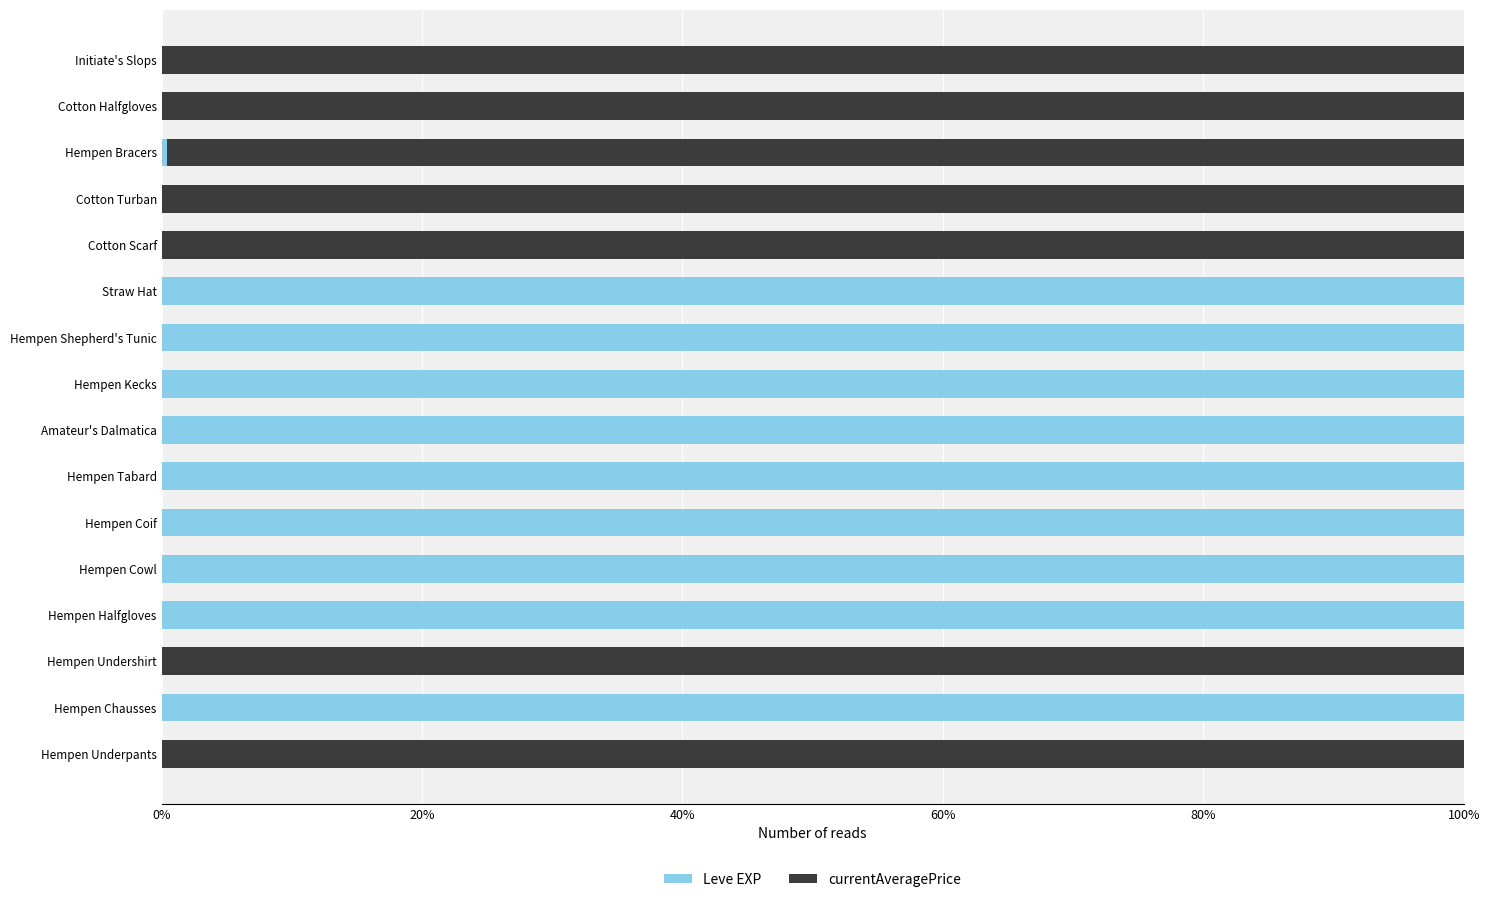

What is the highest value of the Leve EXP series?

100.0